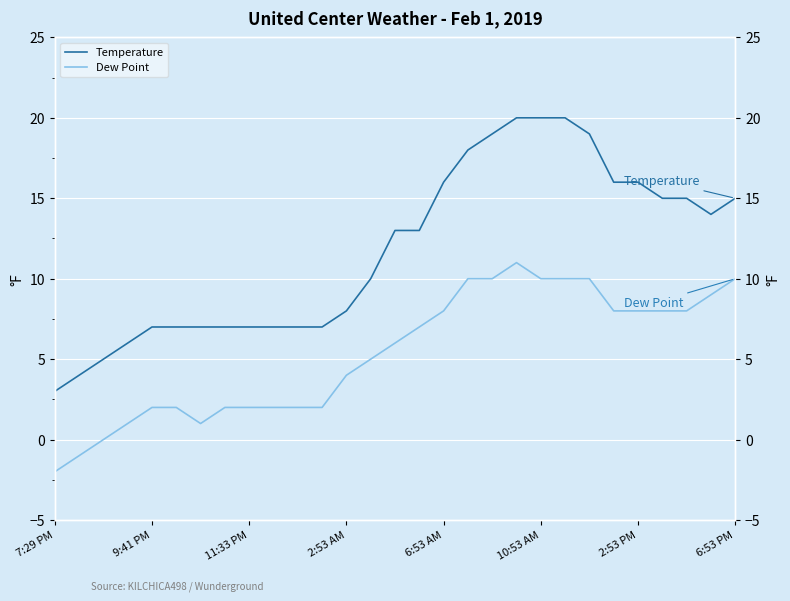

True or false: Temperature and Dew Point cross at least once.

False